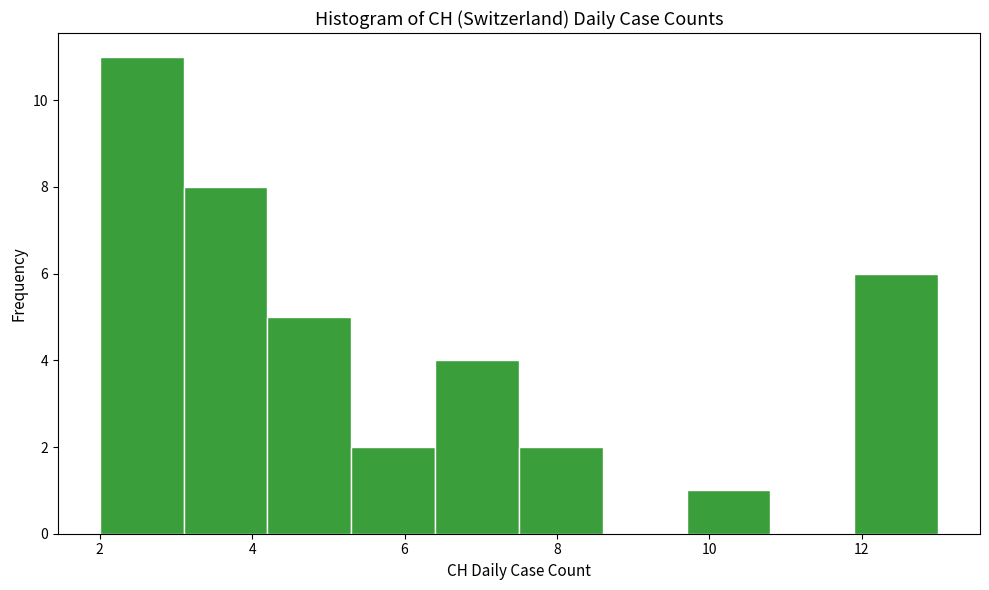

Reading left to right, list every bar in this chart as the range it spans on the x-axis followed by its height. Neither the bar edges nor the heights are printed on the chart, so give them approximately, as read against the axes.

2.0 to 3.1: 11
3.1 to 4.2: 8
4.2 to 5.3: 5
5.3 to 6.4: 2
6.4 to 7.5: 4
7.5 to 8.6: 2
8.6 to 9.7: 0
9.7 to 10.8: 1
10.8 to 11.9: 0
11.9 to 13.0: 6